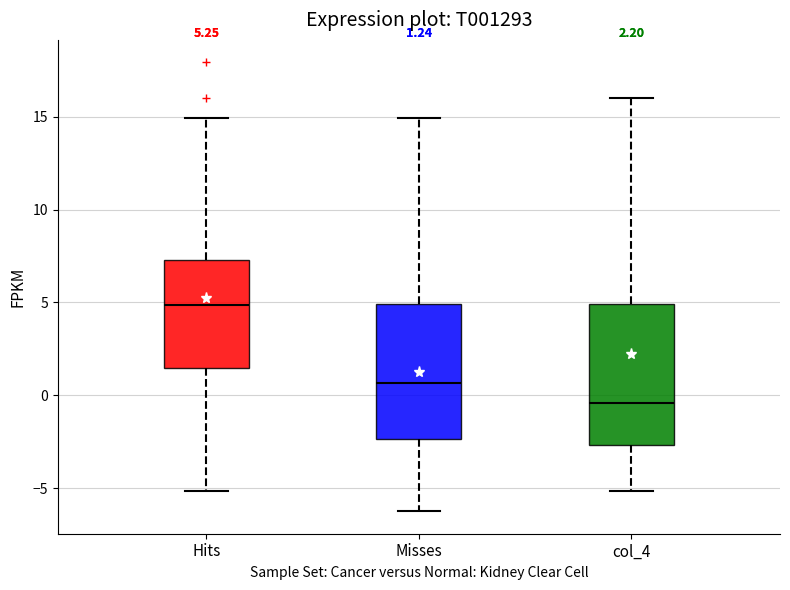

Which box's median line is the highest?

Hits